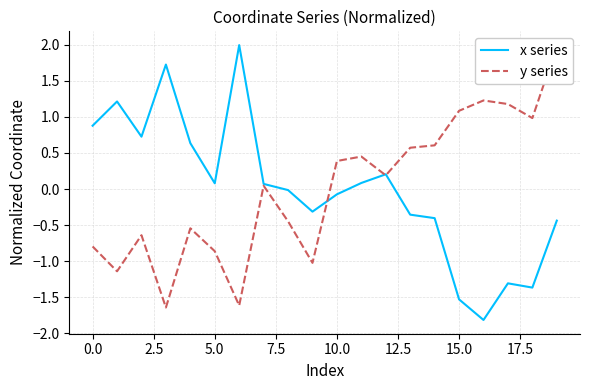

How many lines are shown in the chart?

2